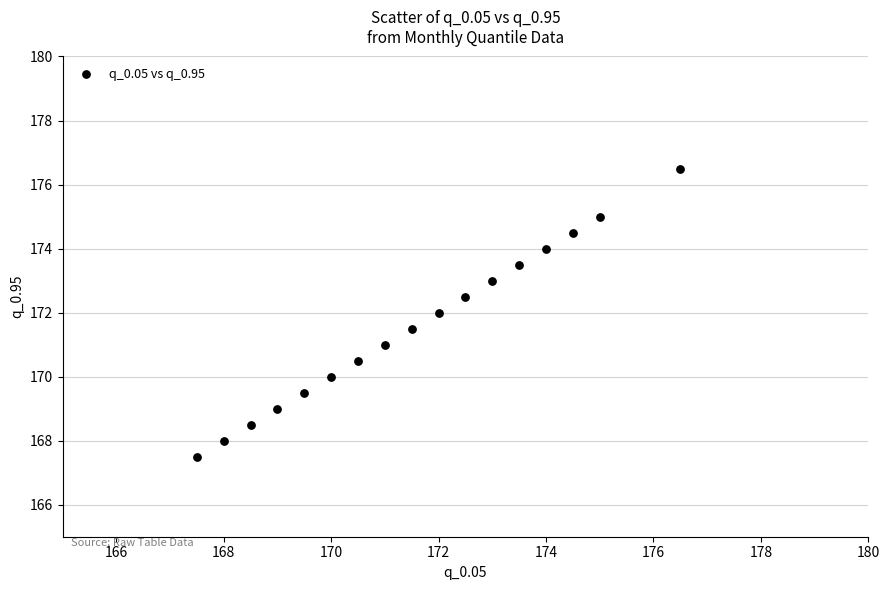

What is the range of X values (max minus min)?

9.0